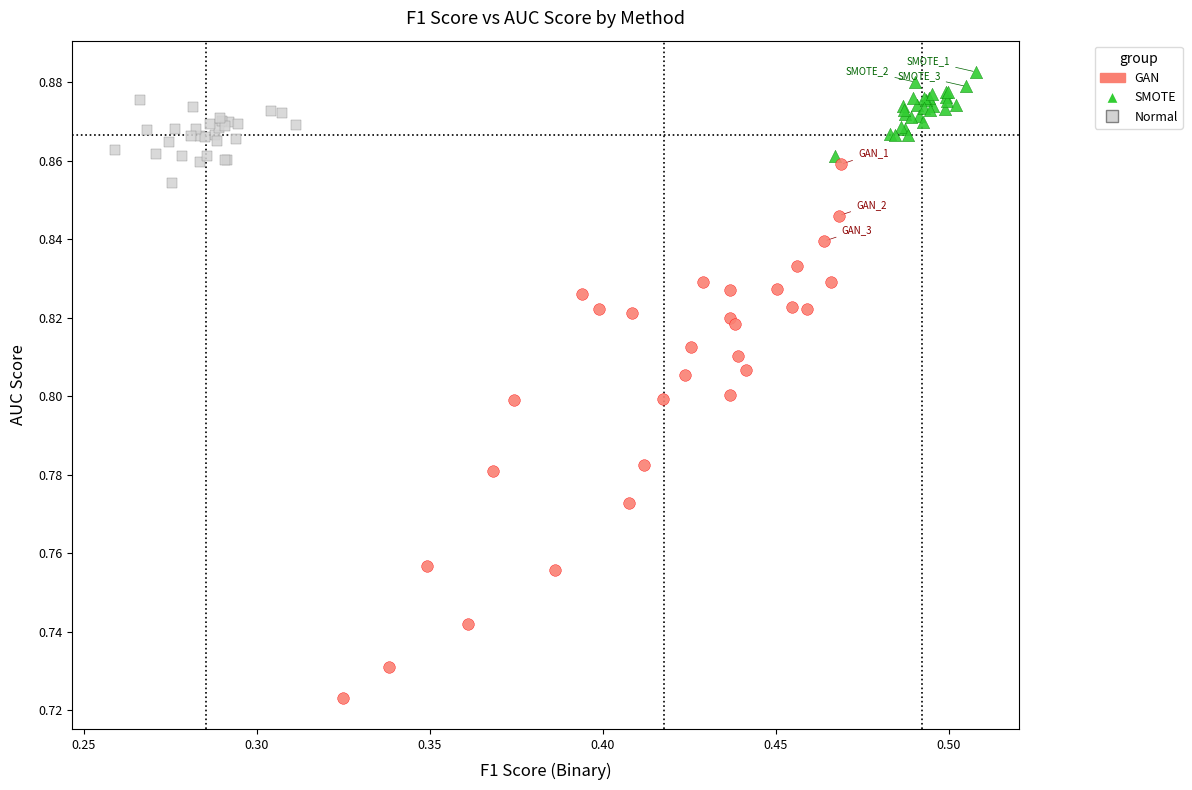

Which series reaches the minimum Y coordinate?

GAN